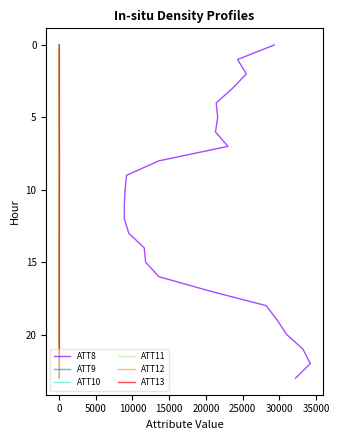

True or false: ATT9 and ATT13 intersect in this chart.

False